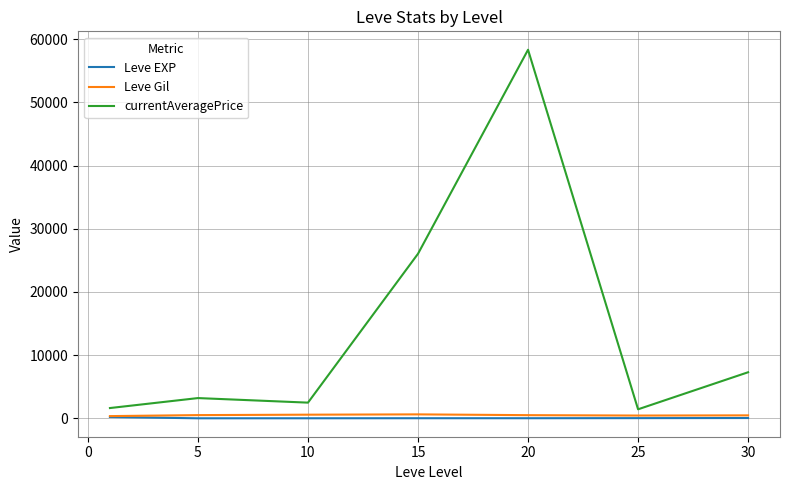

How many lines are shown in the chart?

3